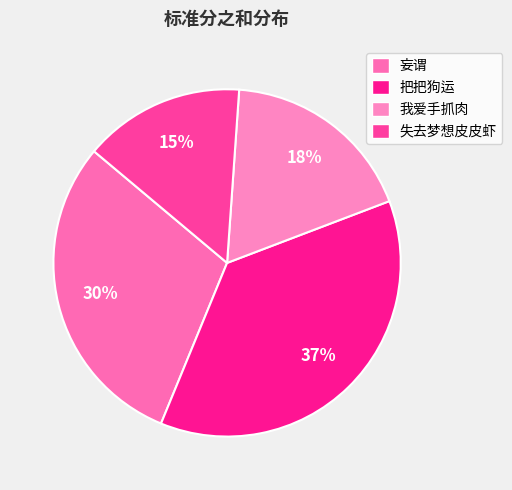

To the nearest percent, what is the combined percentage of 妄谓 and 失去梦想皮皮虾?

45%